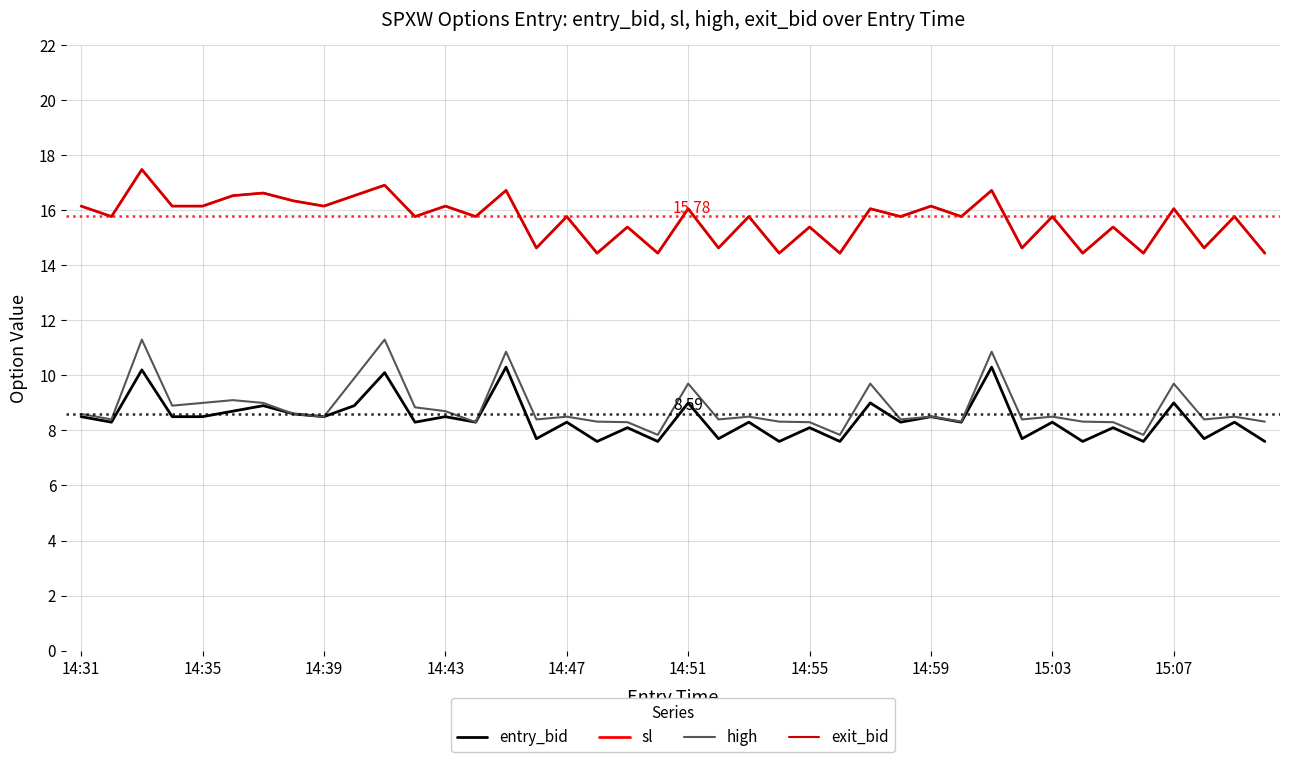

Does the chart have visible grid lines?

Yes